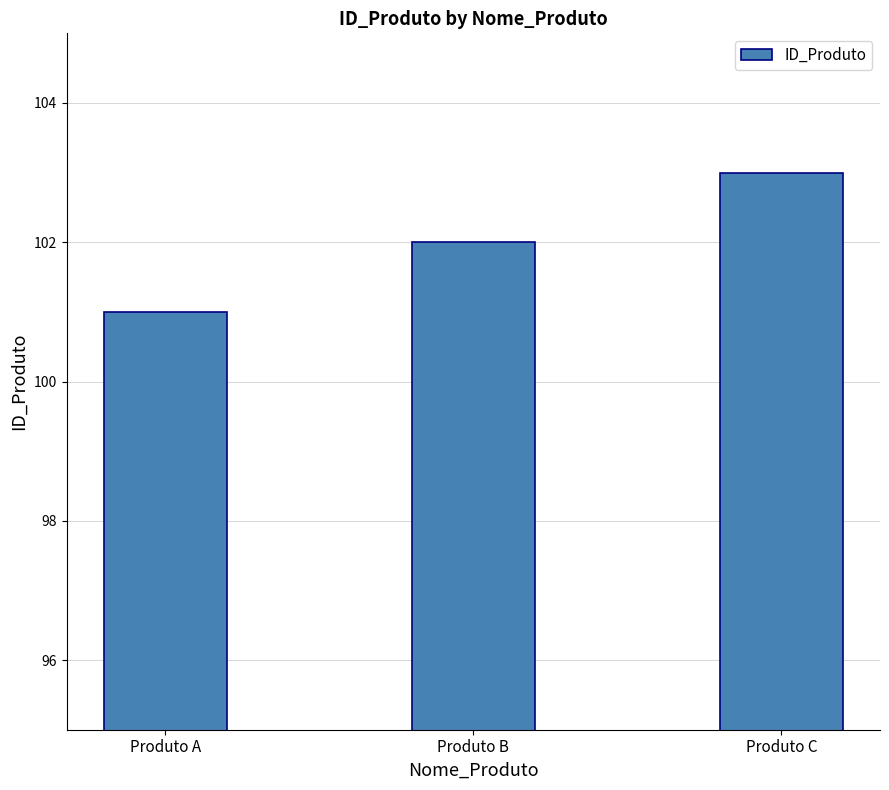

Reading right to left, extract all data points from this chart.

103	102	101